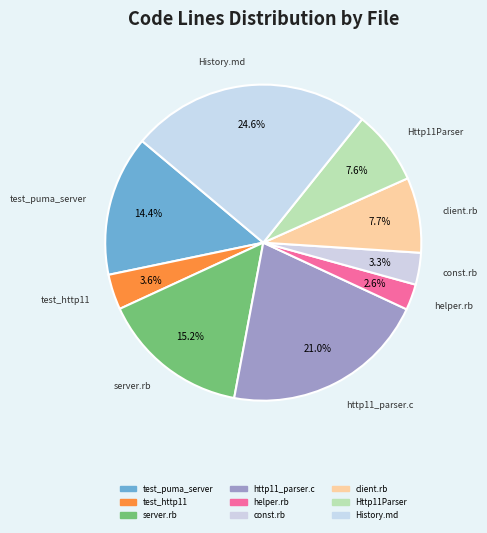

Count the number of slices in the pie.

9